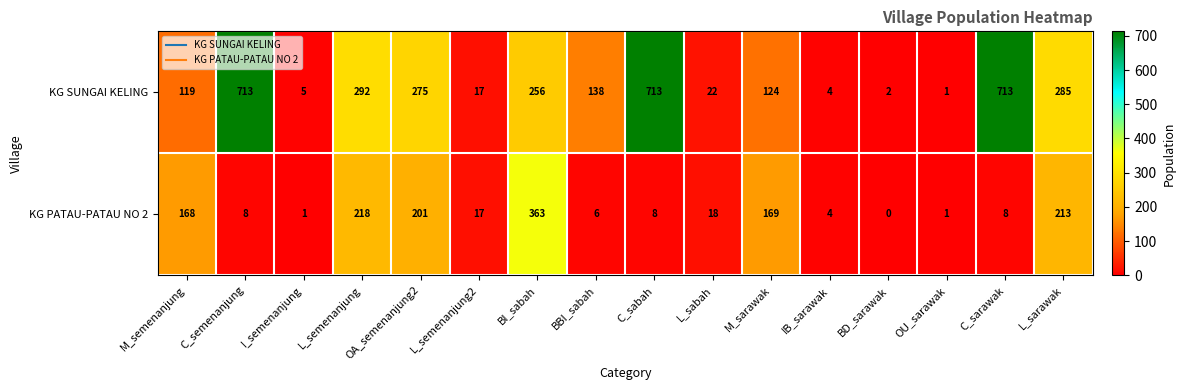

Which label corresponds to the smallest value in the chart?

BD_sarawak